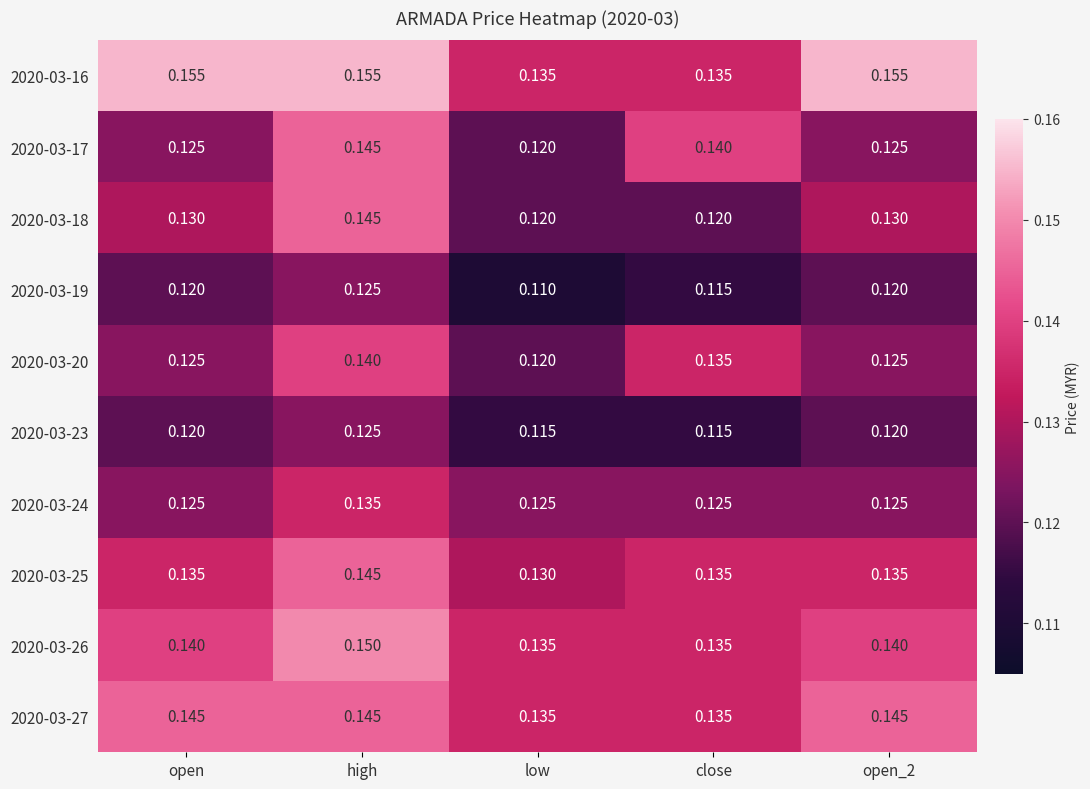

Which label corresponds to the smallest value in the chart?

low